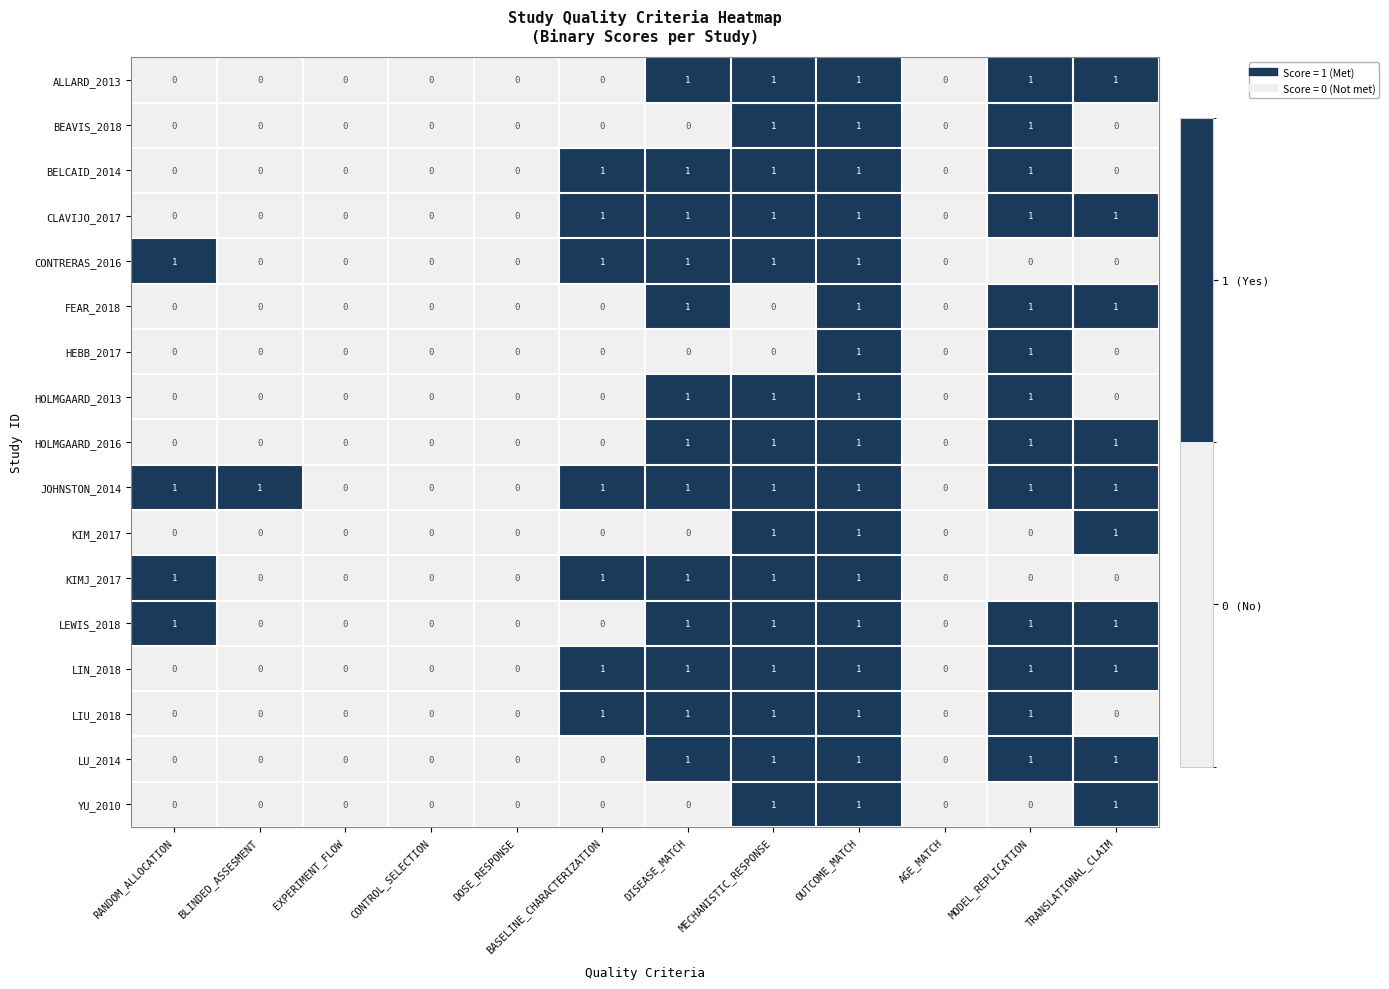

What is the greatest value displayed?

1